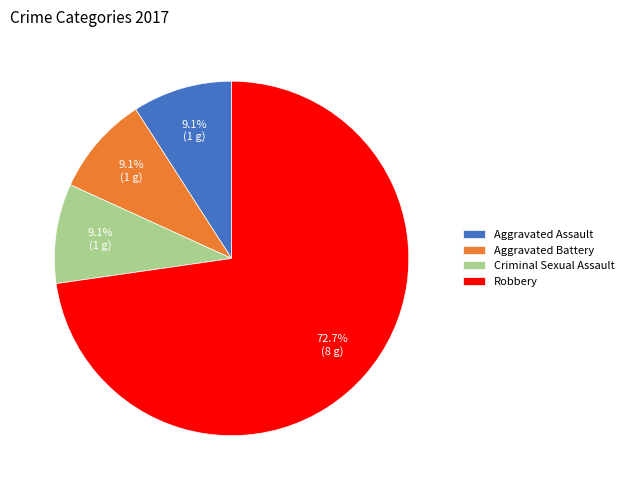

Which slice is the largest?

Robbery